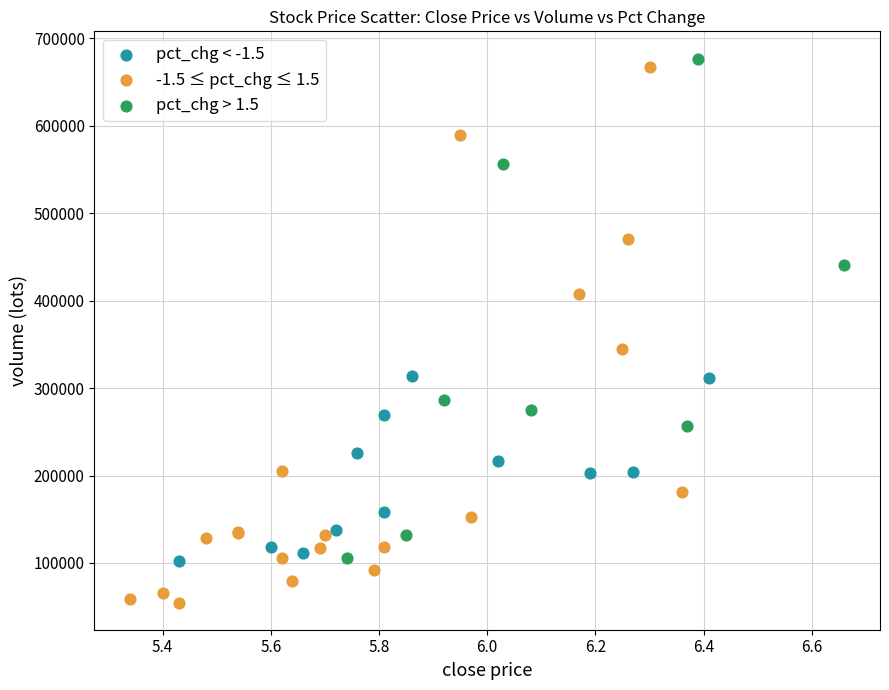

Which series reaches the minimum Y coordinate?

-1.5 ≤ pct_chg ≤ 1.5